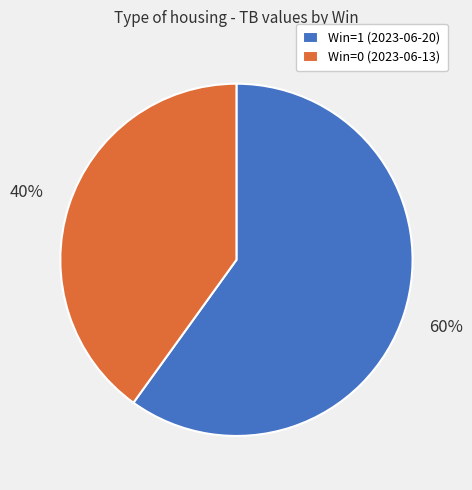

To the nearest percent, what portion does Win=0 (2023-06-13) represent?

40%